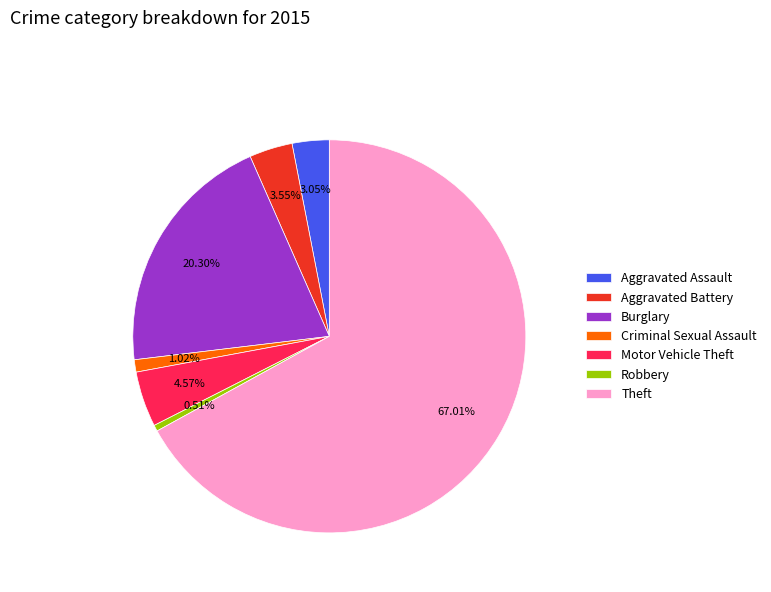

Rank the categories by value from lowest to highest.

Robbery, Criminal Sexual Assault, Aggravated Assault, Aggravated Battery, Motor Vehicle Theft, Burglary, Theft